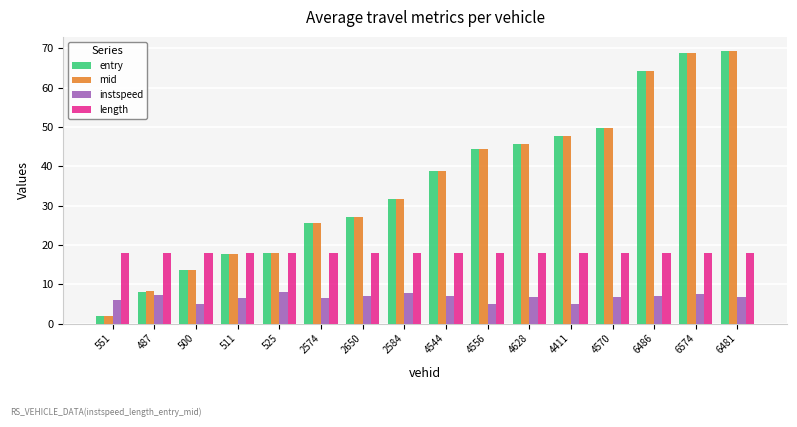

Between 4411 and 6481, which series saw the biggest shift?

entry